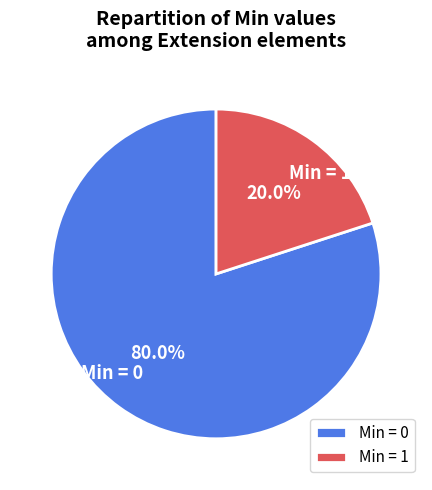

Count the number of slices in the pie.

2